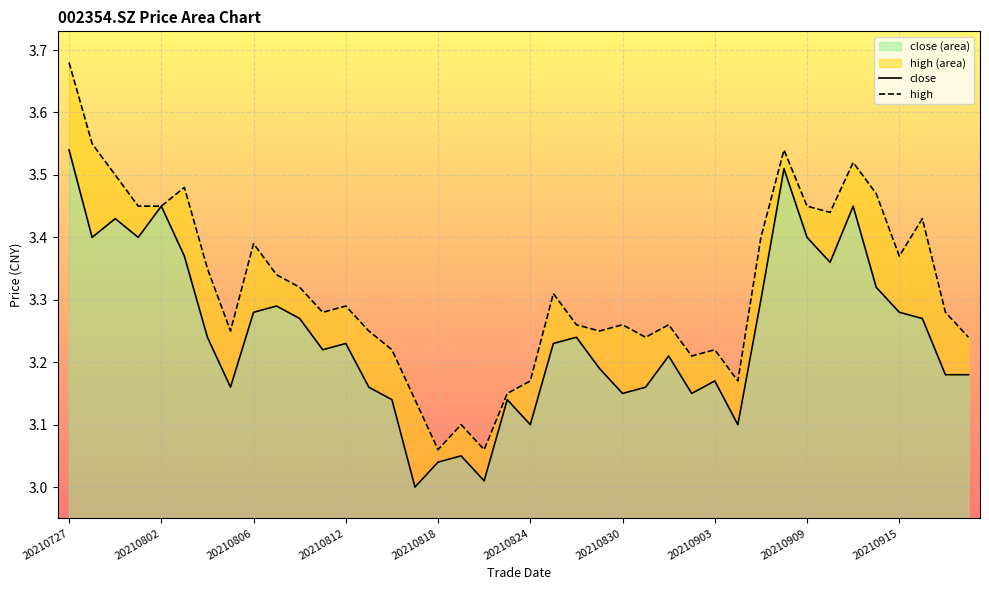

True or false: close and high cross at least once.

False